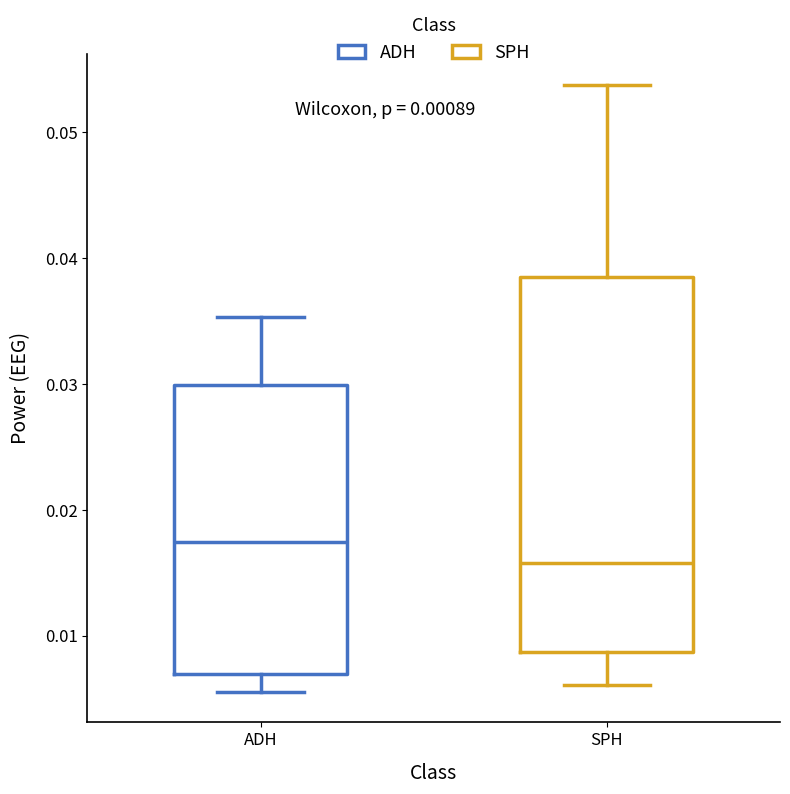

Which box is the tallest, from its lower edge to its upper edge?

SPH